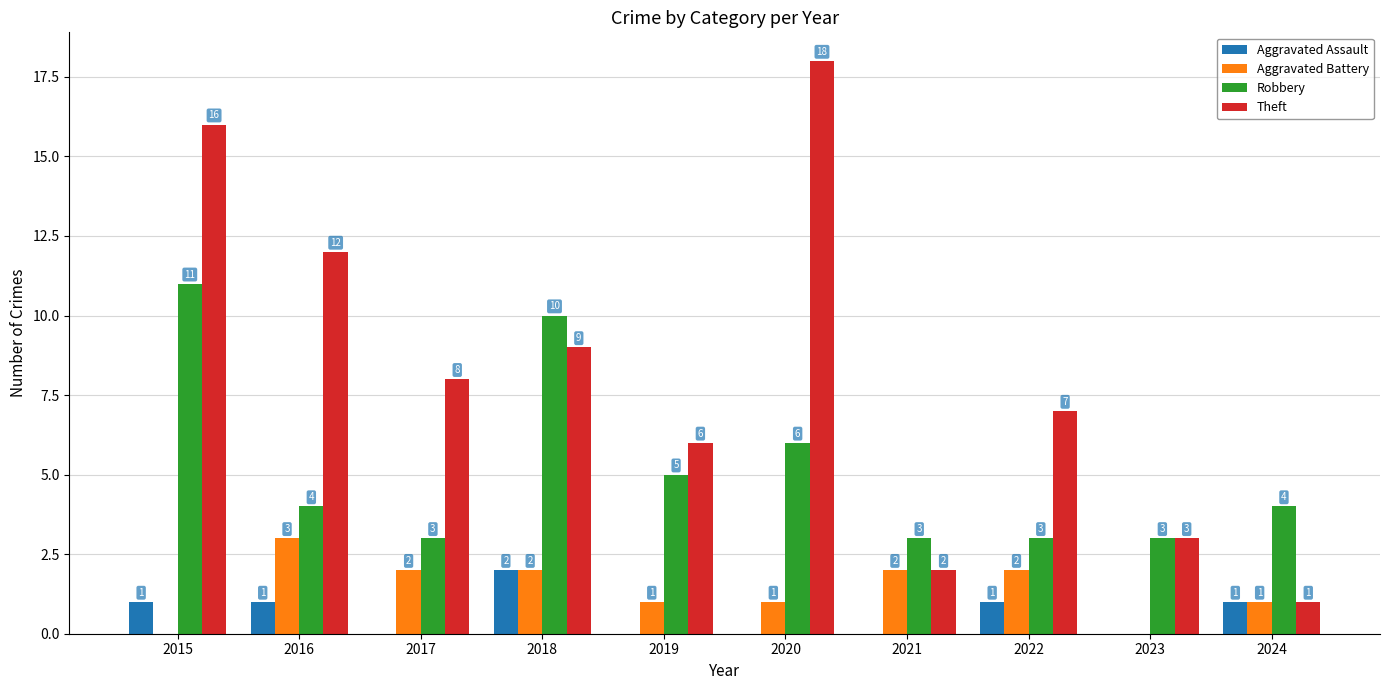

Which label corresponds to the largest value in the chart?

2020